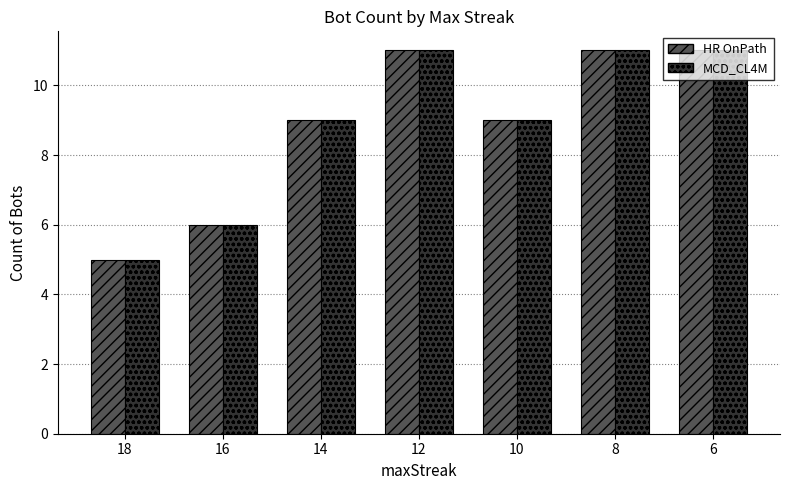

How many bars are there in each group?

2